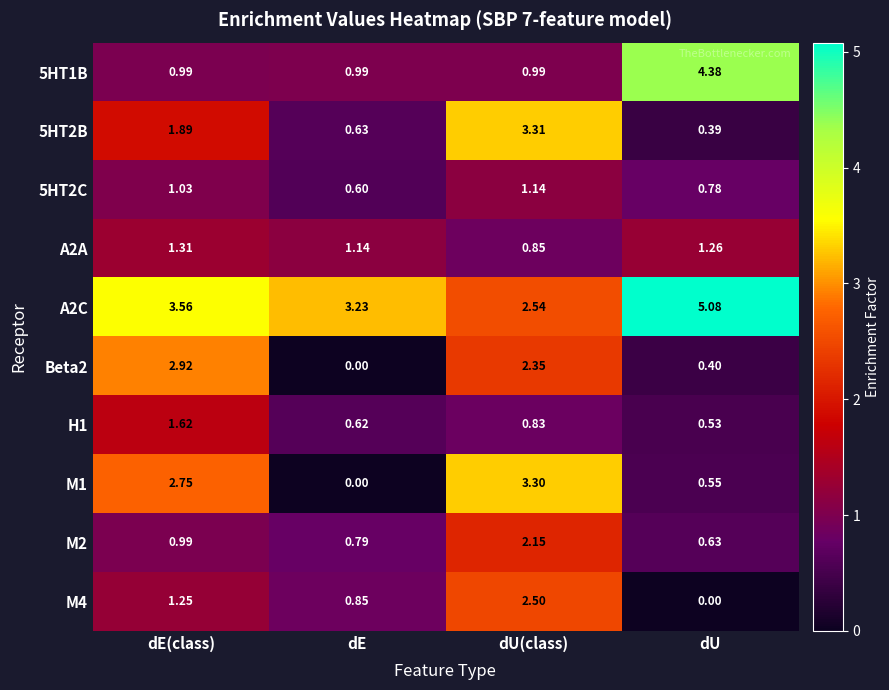

Which category has the lowest value in the 5HT2C series?

dE